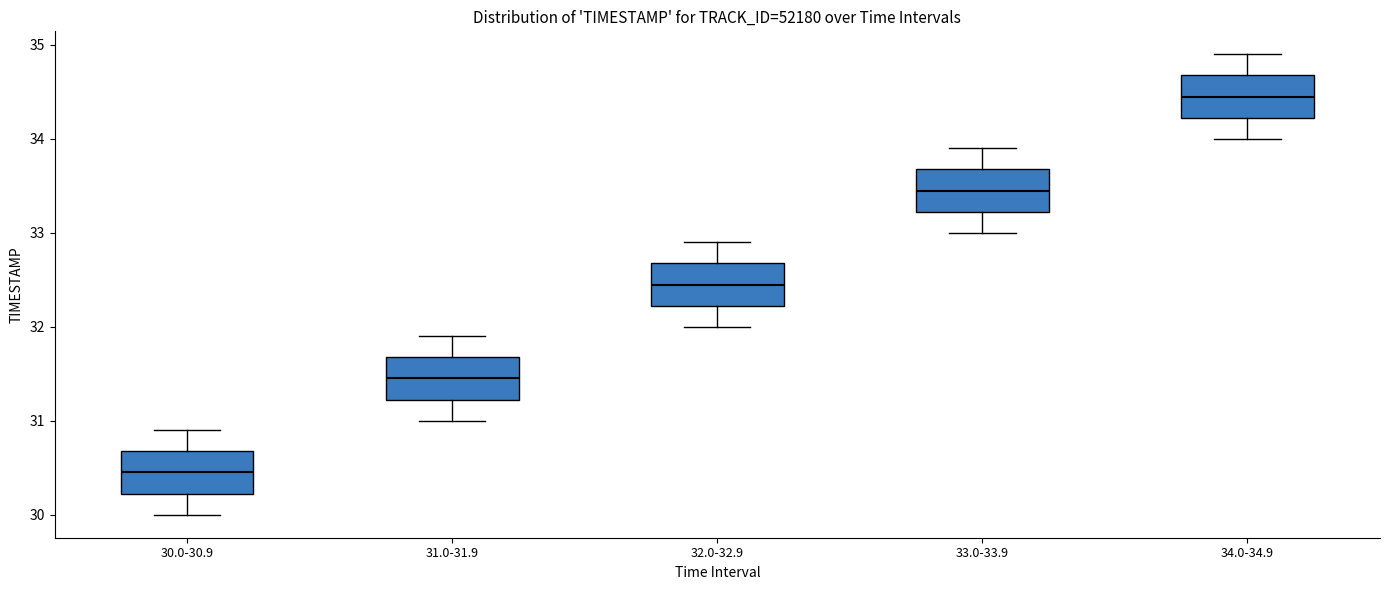

Reading left to right, read every box against the y-axis: the position of its median line, the range the box covers, and the ends of its whiskers. The values are not printed on the chart, so give them approximately, as read against the axis.

30.0-30.9: median 30.5, box 30.2 to 30.7, whiskers 30.0 to 30.9
31.0-31.9: median 31.5, box 31.2 to 31.7, whiskers 31.0 to 31.9
32.0-32.9: median 32.5, box 32.2 to 32.7, whiskers 32.0 to 32.9
33.0-33.9: median 33.5, box 33.2 to 33.7, whiskers 33.0 to 33.9
34.0-34.9: median 34.5, box 34.2 to 34.7, whiskers 34.0 to 34.9